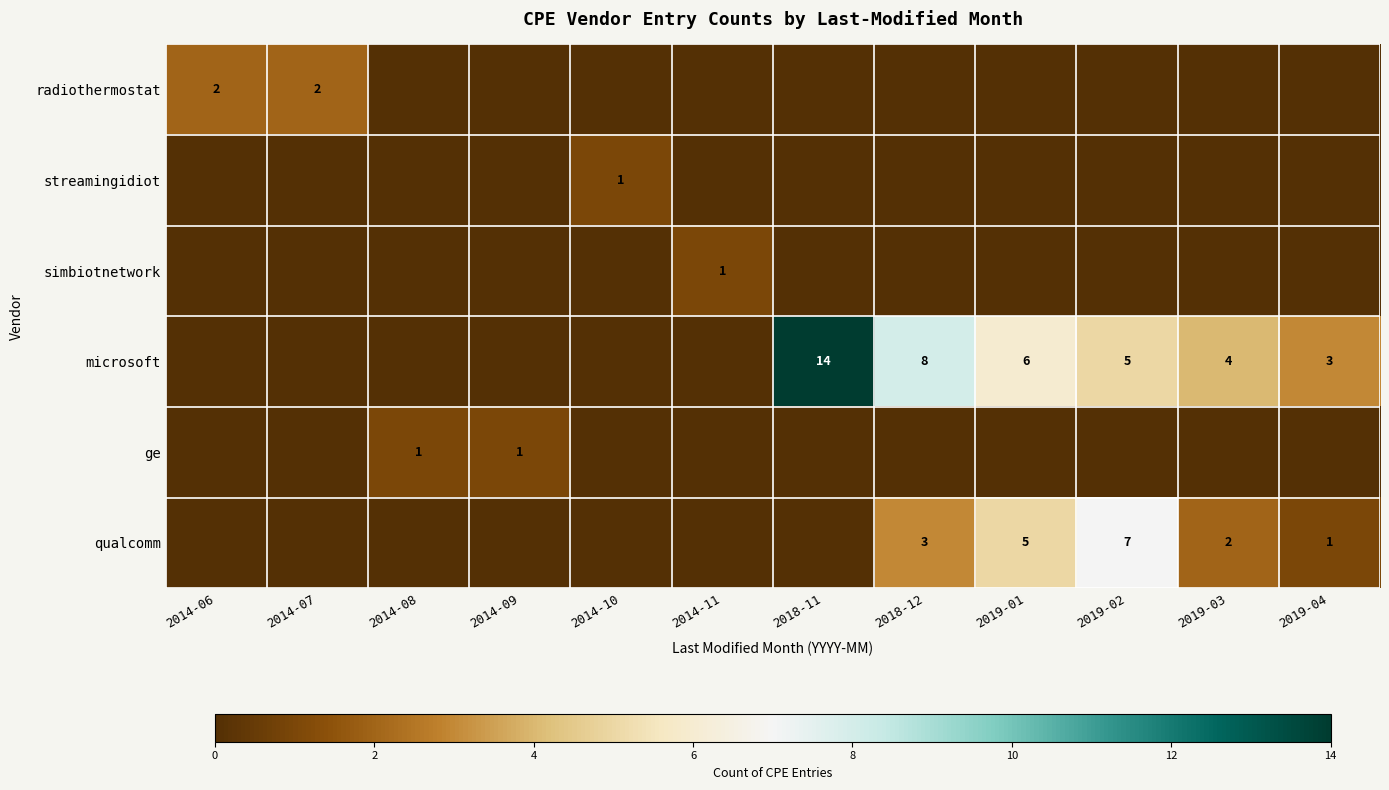

Which series has the widest spread of values?

microsoft